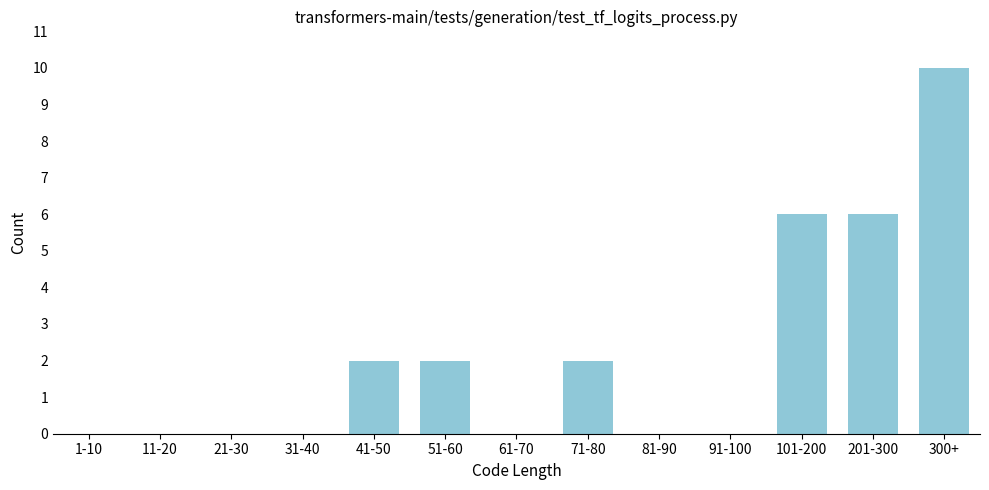

Reading right to left, what are all the values shown in this chart?

300+=10	201-300=6	101-200=6	91-100=0	81-90=0	71-80=2	61-70=0	51-60=2	41-50=2	31-40=0	21-30=0	11-20=0	1-10=0